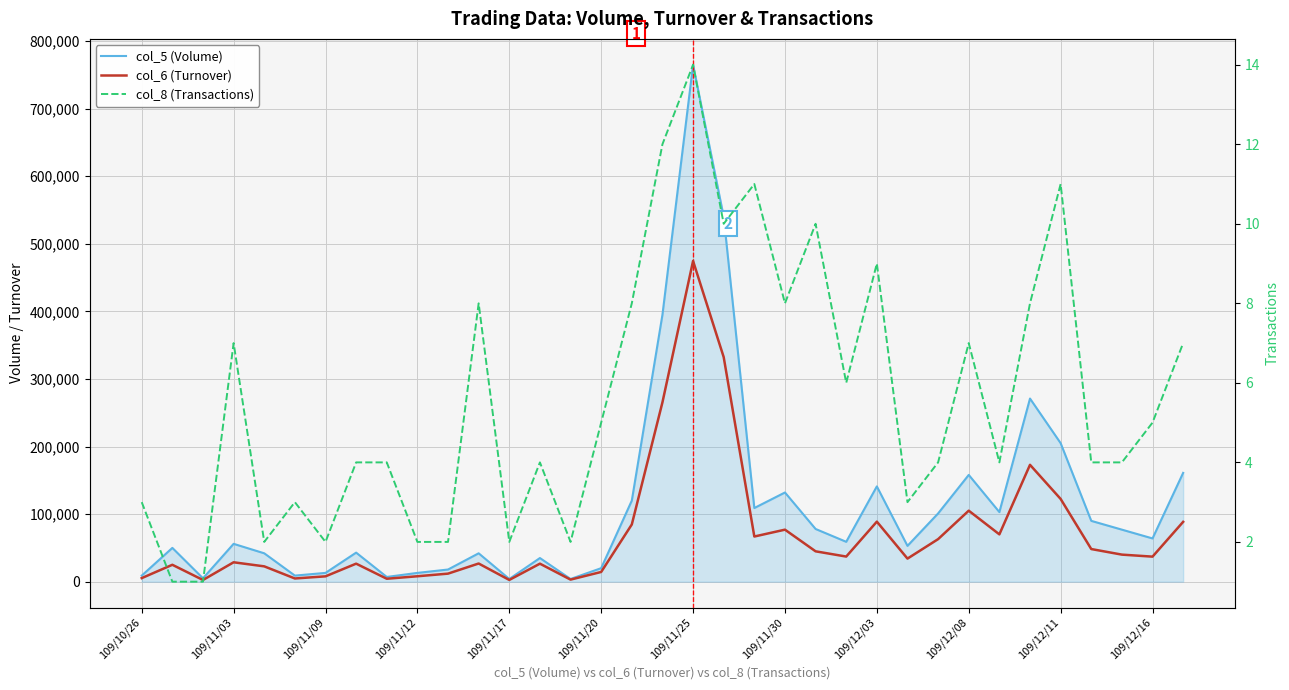

True or false: col_6 (Turnover) and col_5 (Volume) cross at least once.

False